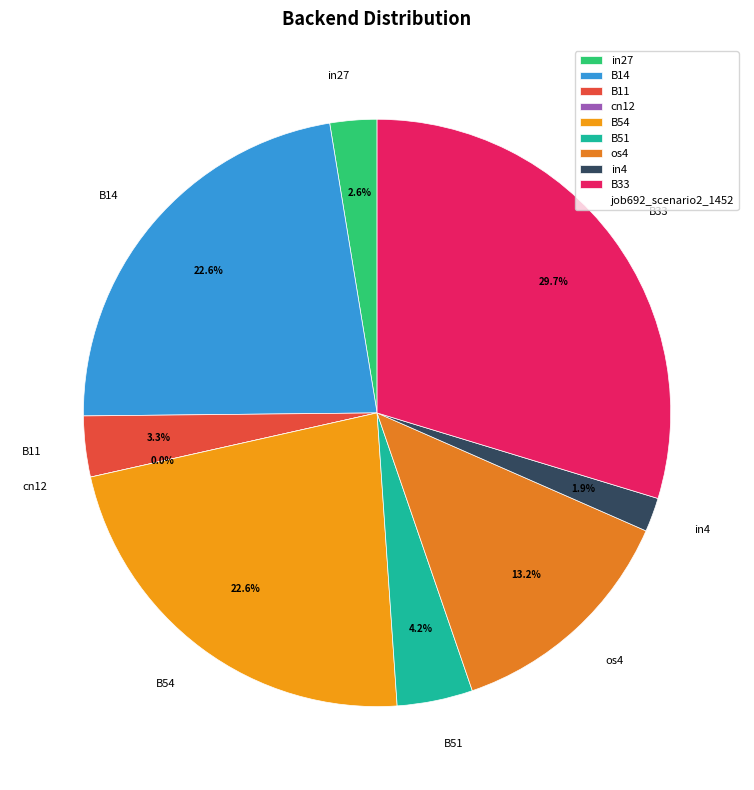

What percentage is NOT represented by in4?

98.1%